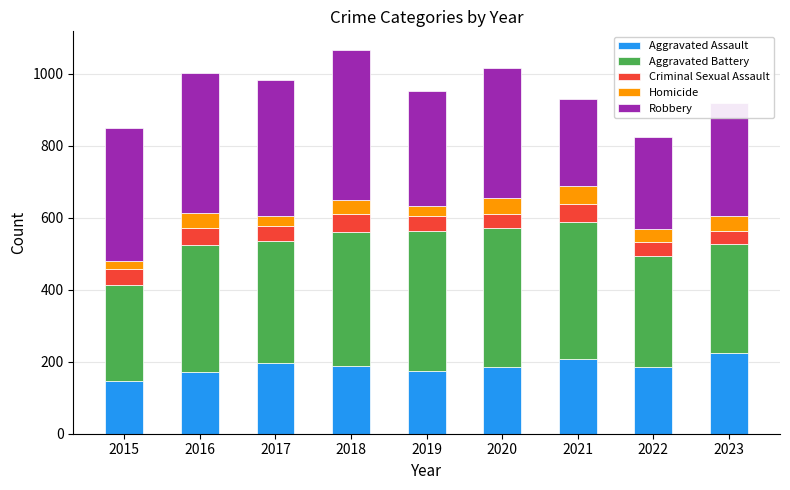

The Aggravated Assault series shows 207 at 2021. True or false?

True